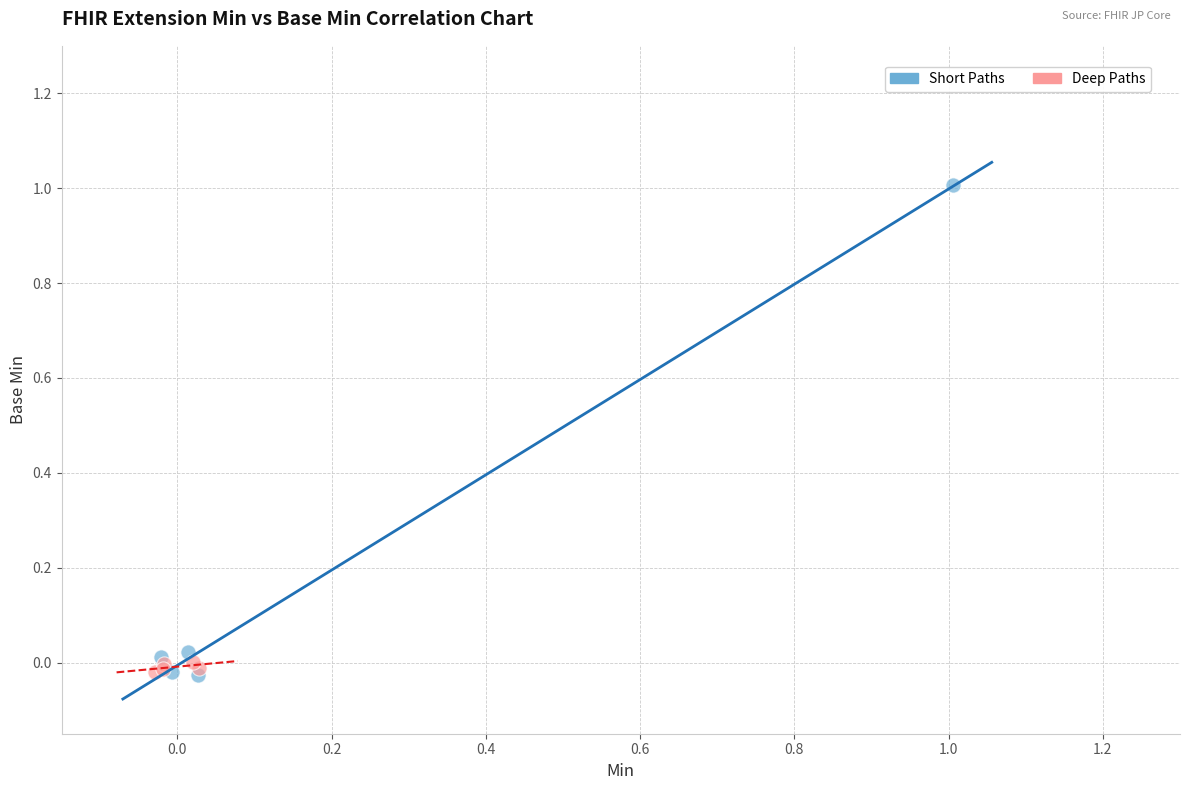

Which series reaches the maximum Y coordinate?

Short Paths